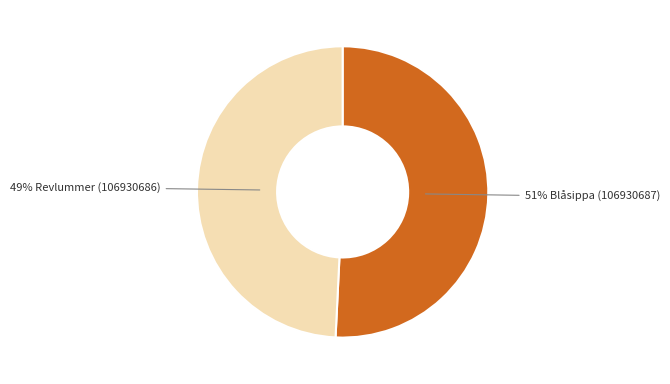

To the nearest percent, what is the average slice percentage?

50%